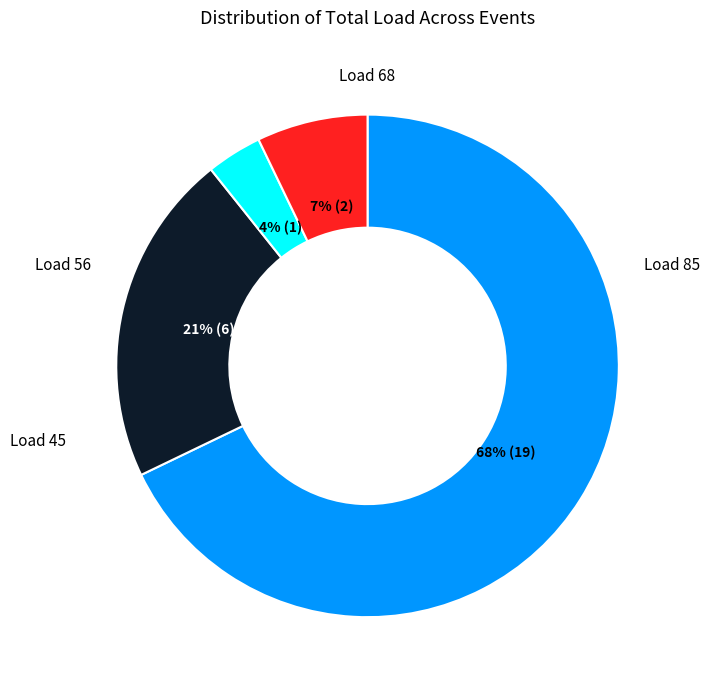

To the nearest percent, what is the difference between the largest and smallest slice percentages?

64%